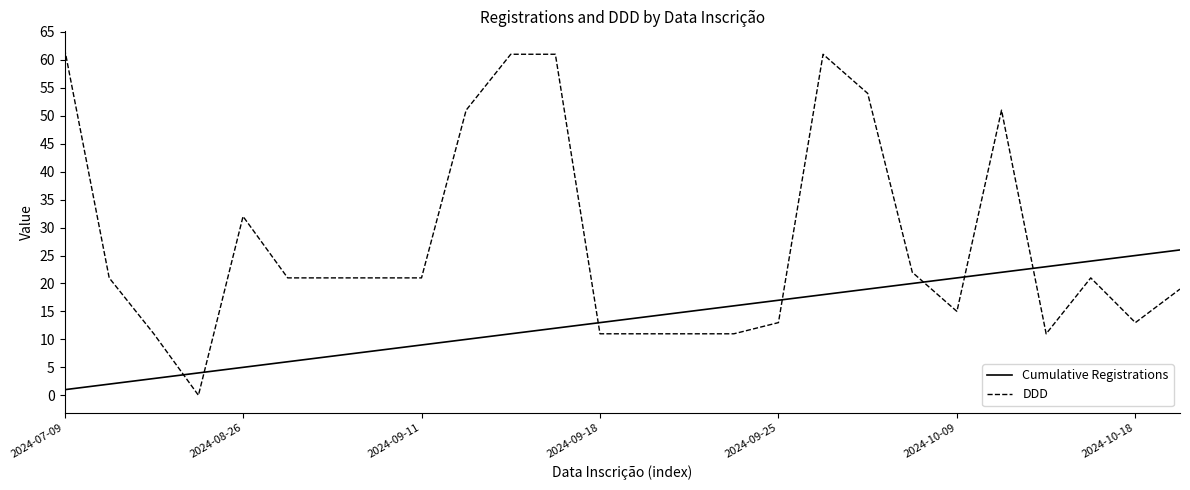

List the series in order of their overall mean, highest first.

DDD, Cumulative Registrations